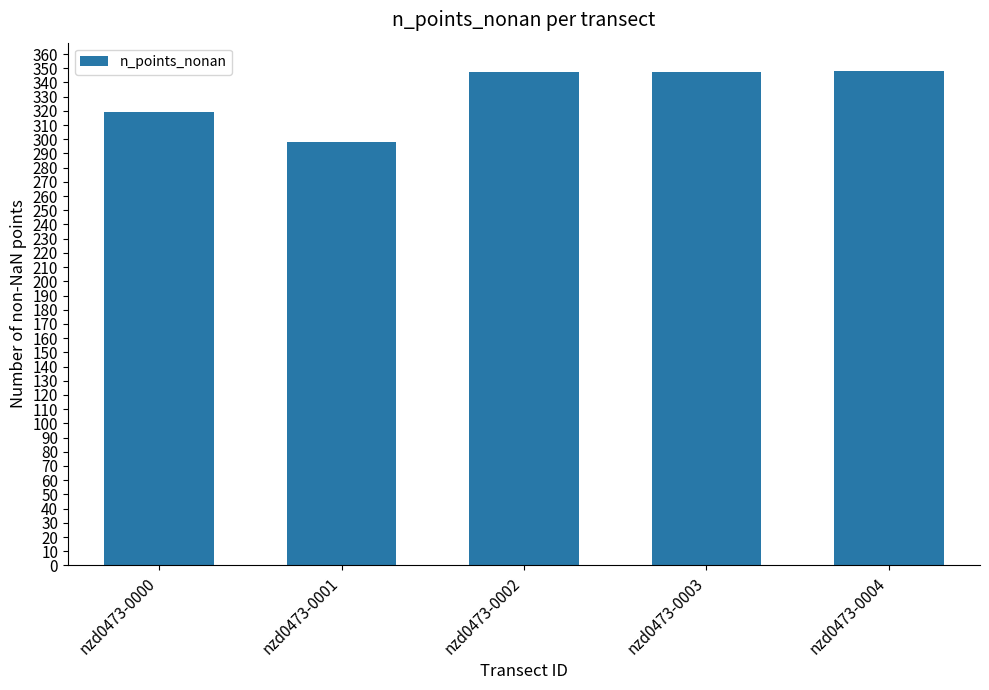

Does the chart contain any negative values?

No